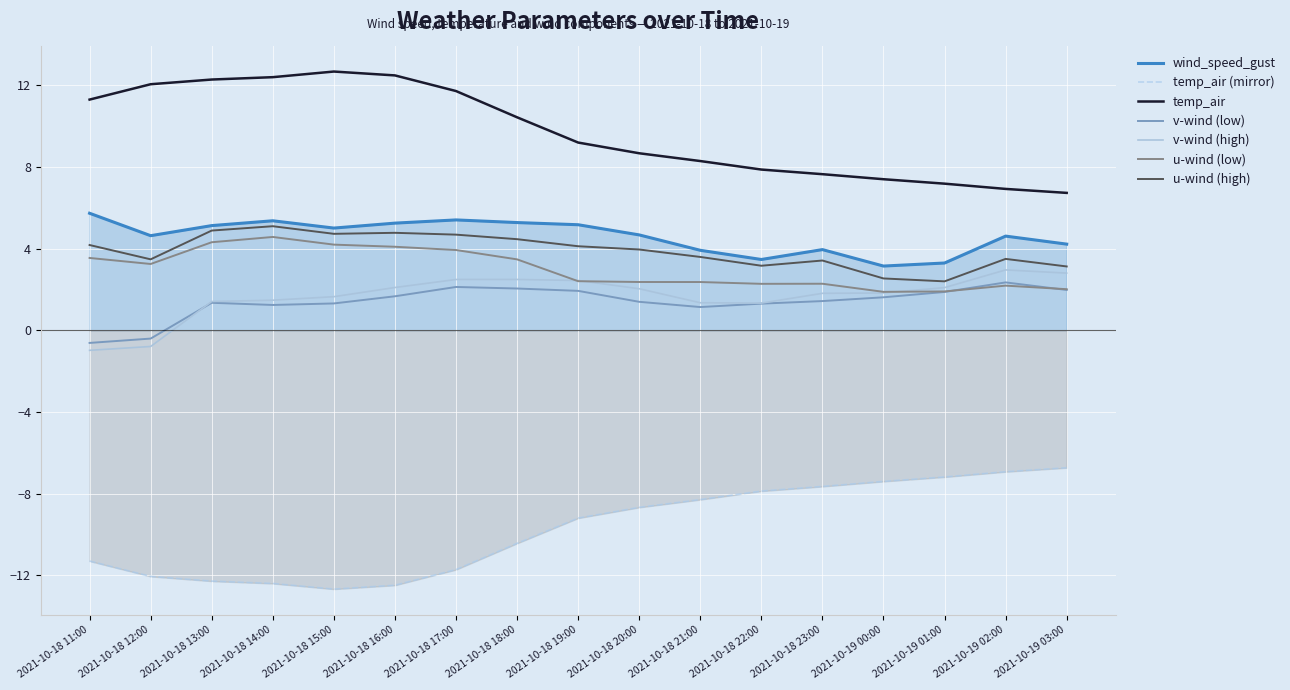

What is the label of the 3rd point from the left?

2021-10-18 13:00